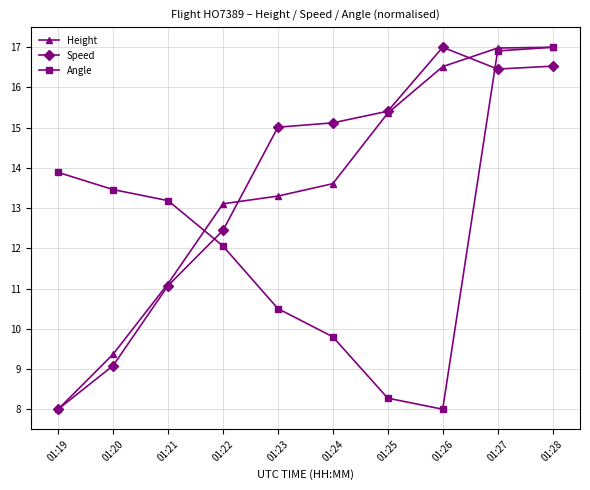

True or false: Angle and Height cross at least once.

True